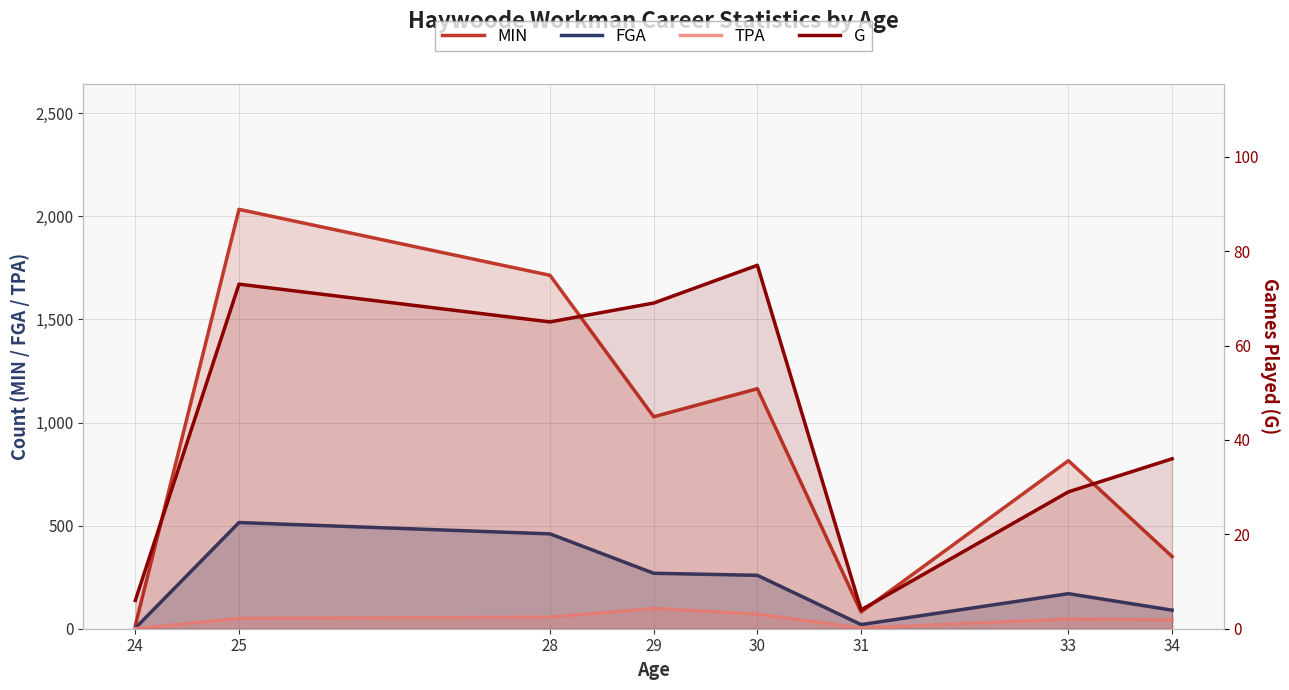

What are all the series names shown in the legend?

MIN, FGA, TPA, G